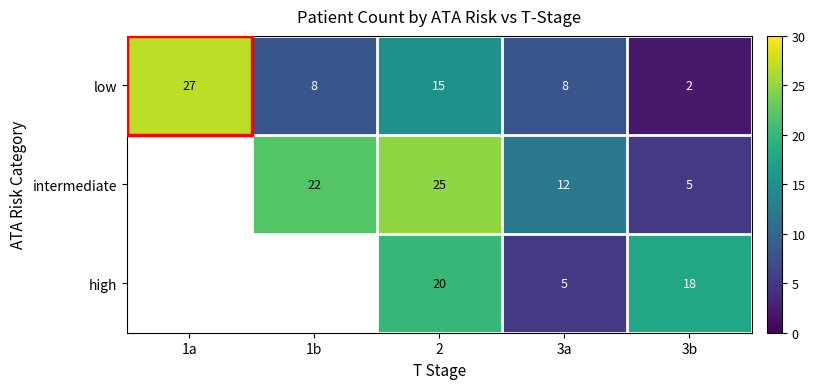

How many values in the high series exceed 5?

2